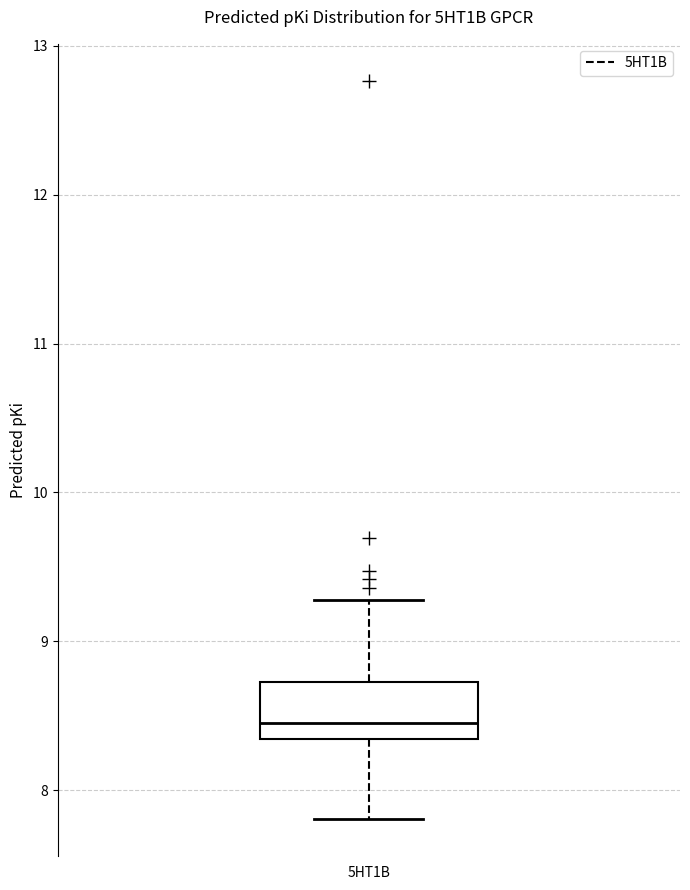

Transcribe this box plot: give where the median line is, the range the box spans, and where the two whiskers end, as read against the y-axis. The values are not printed on the chart, so give them approximately, as read against the axis.

median 8.5, box 8.3 to 8.7, whiskers 7.8 to 9.3